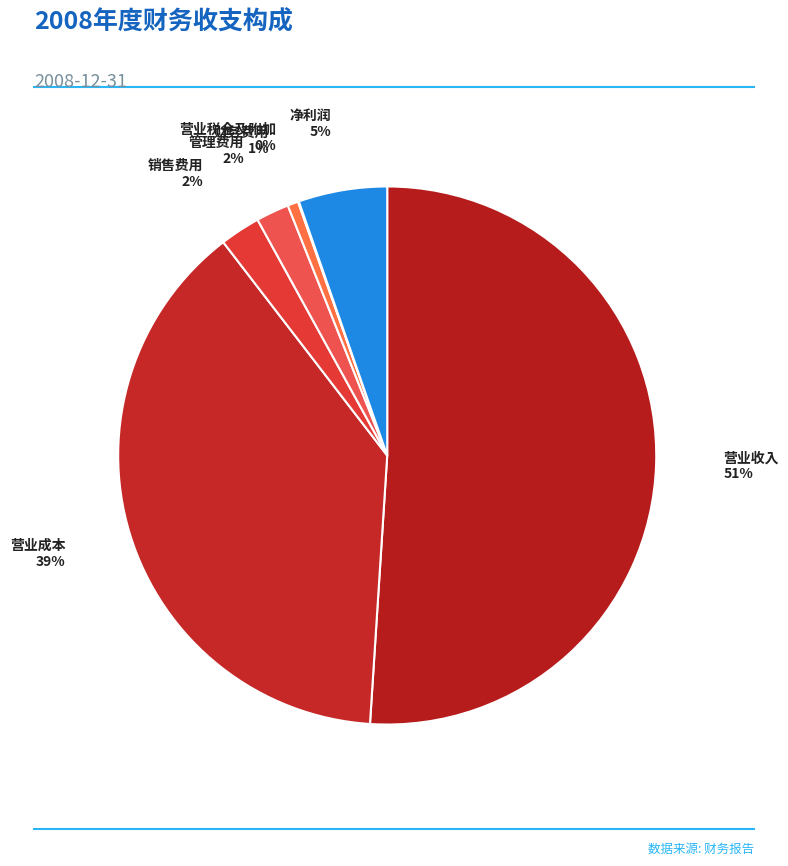

The 营业收入 slice represents 51% of the pie. True or false?

True